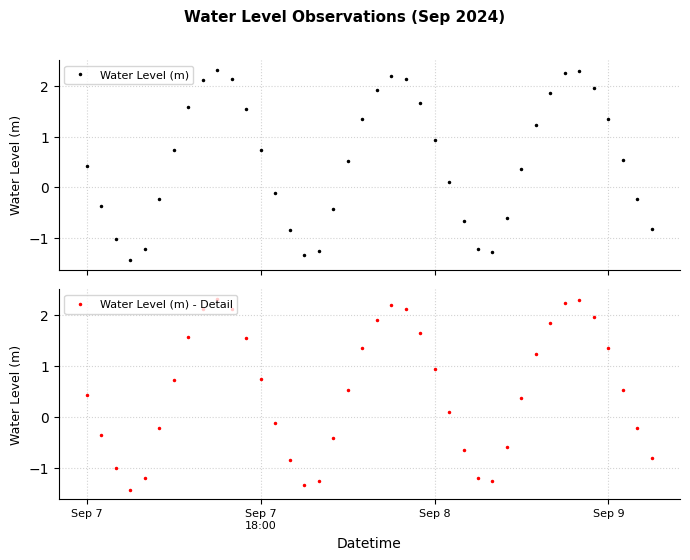

Count the number of data series in this chart.

2